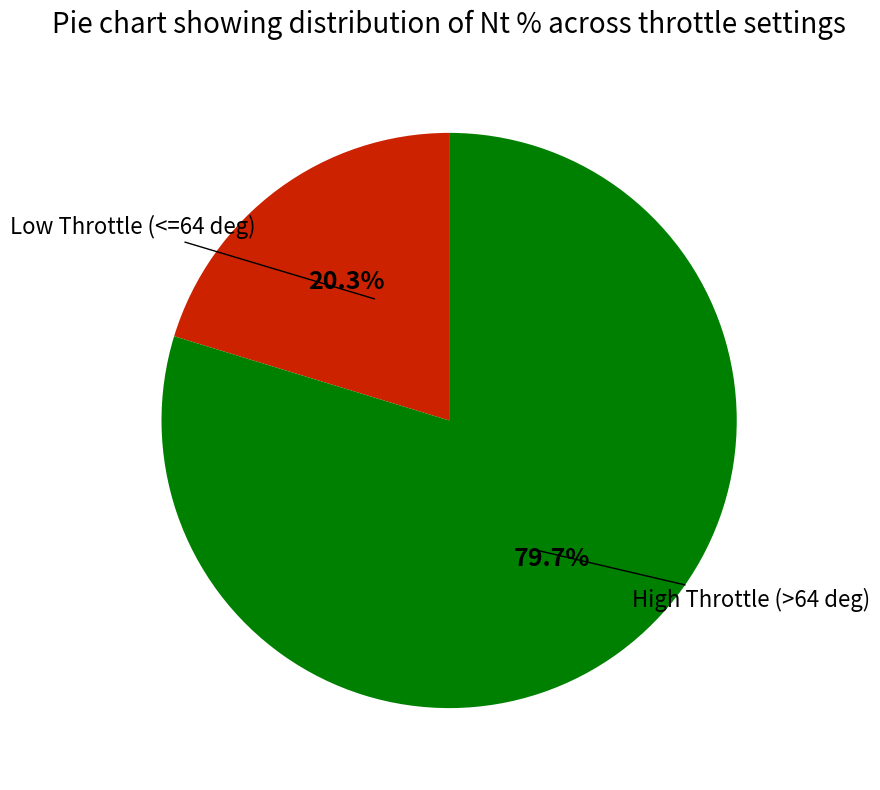

Does any single category account for the majority?

Yes